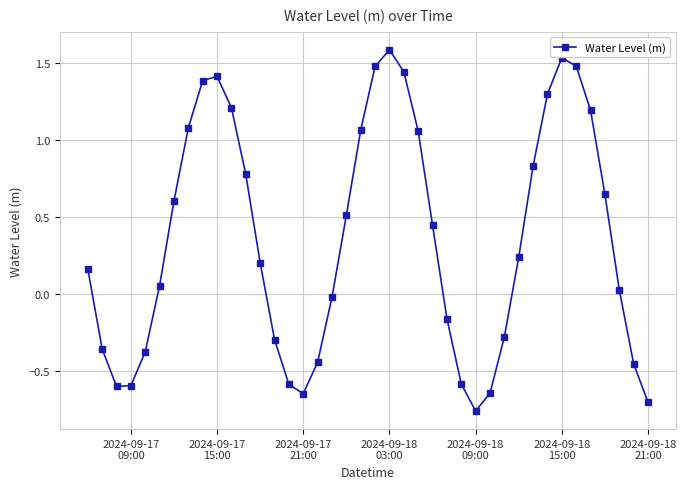

How many points are higher than both their immediate neighbors (excluding endpoints)?

3